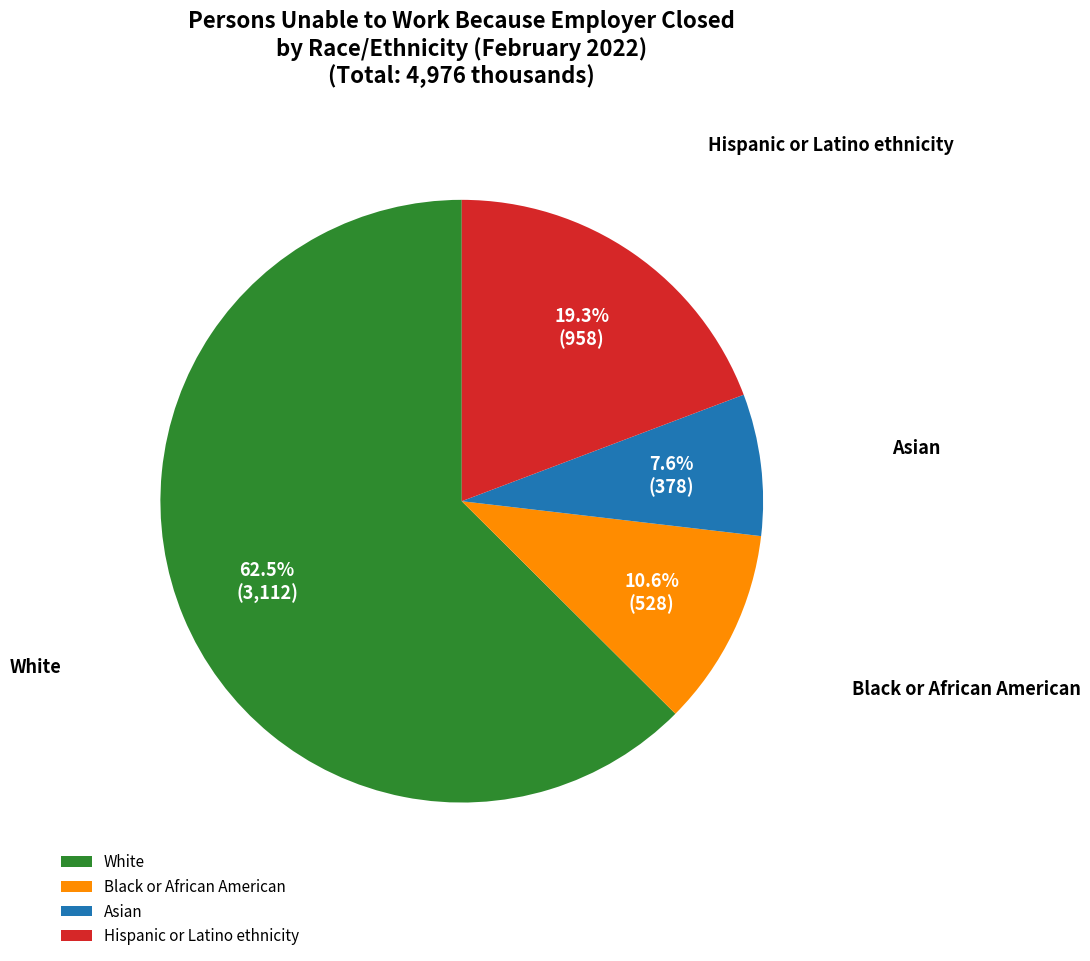

To the nearest percent, what is the average slice percentage?

25%